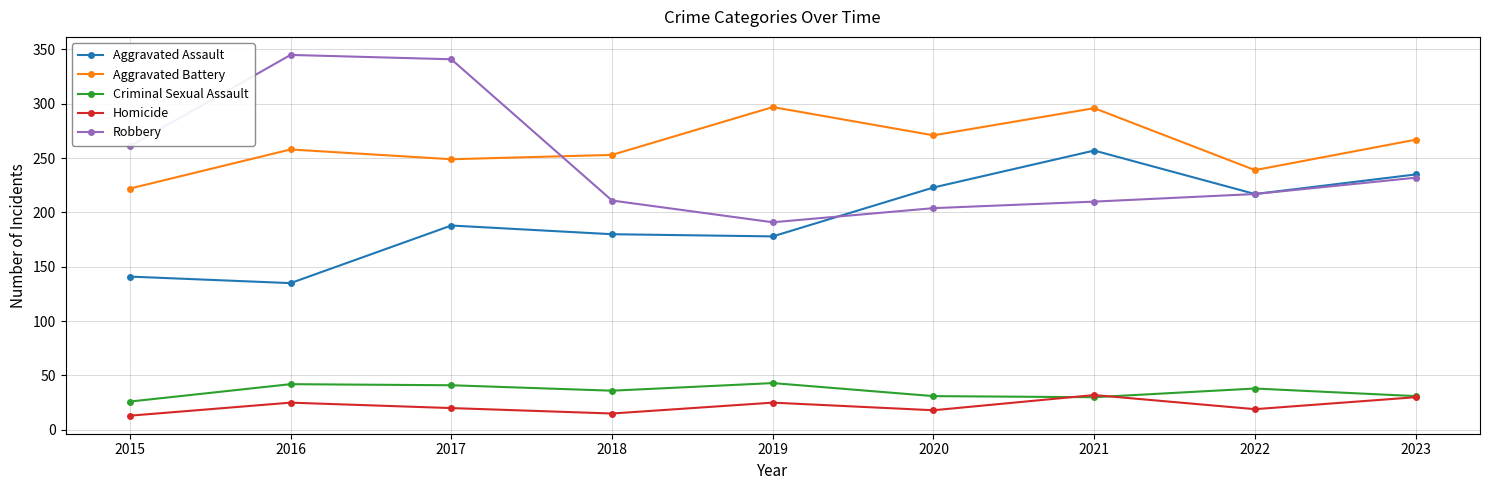

What is the sum of all Homicide values?

197